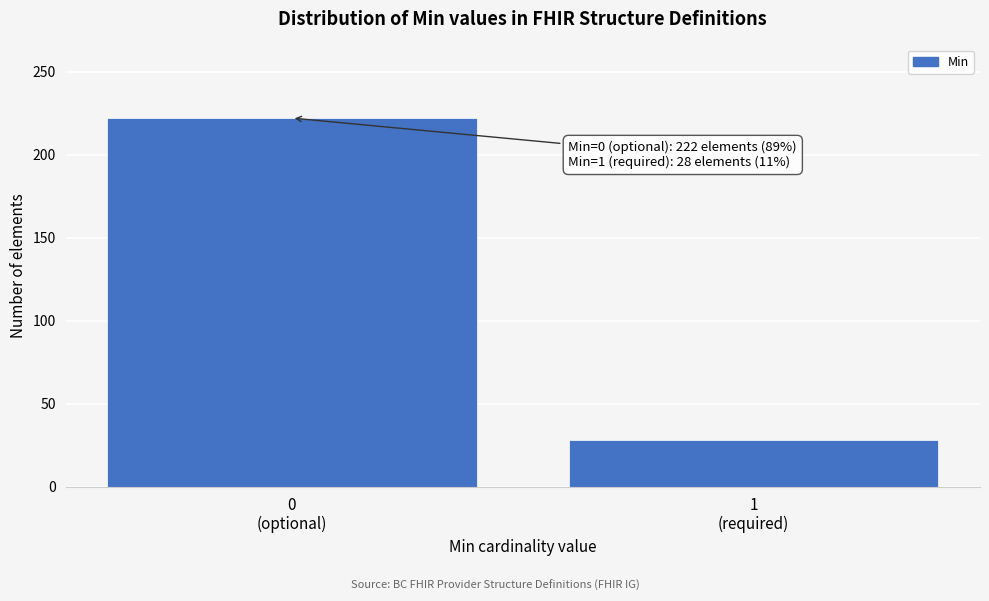

Reading left to right, list all the values displayed in this chart.

222	28